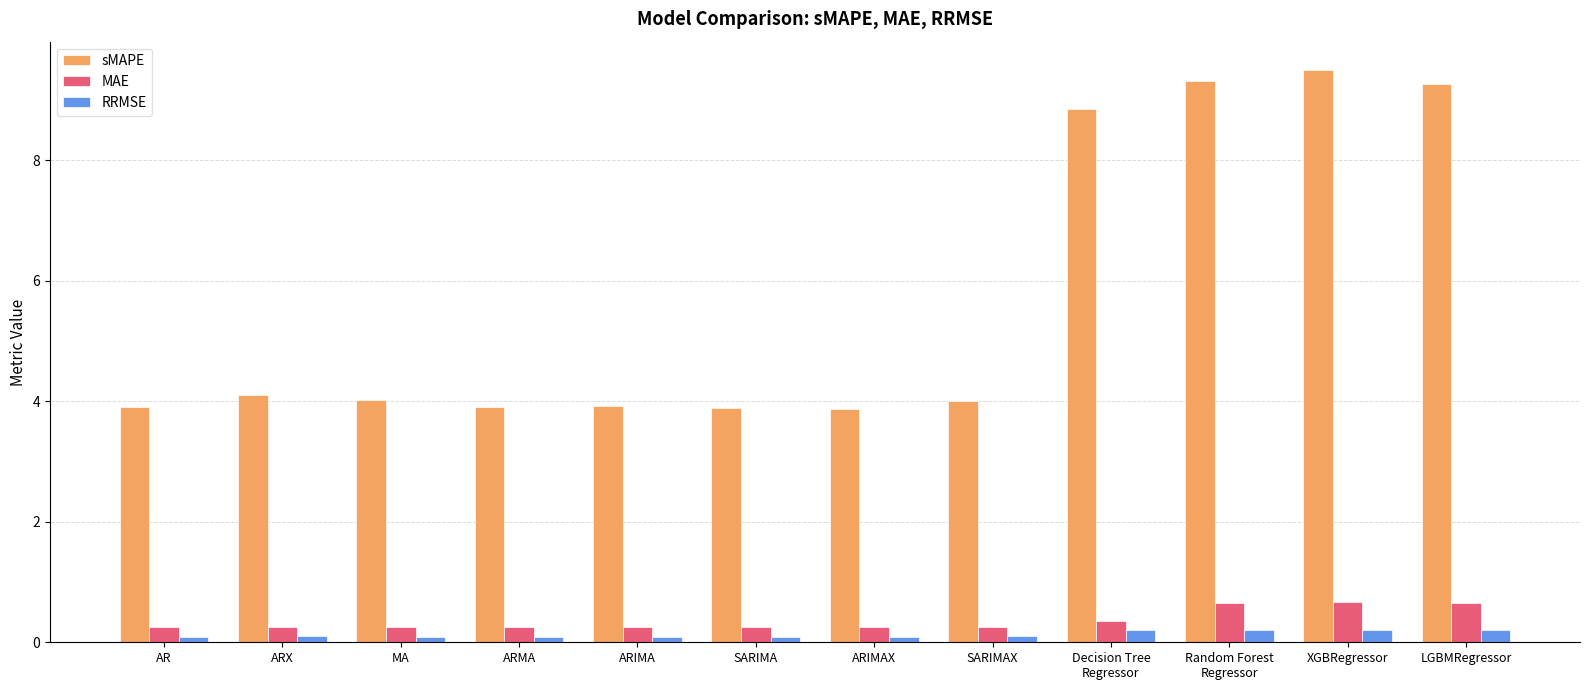

The sMAPE series shows 9.3 at LGBMRegressor. True or false?

True